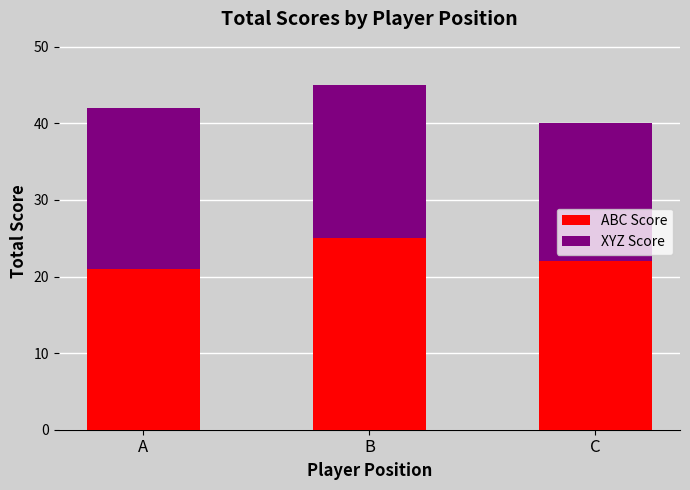

Rank the categories by ABC Score value from lowest to highest.

A, C, B